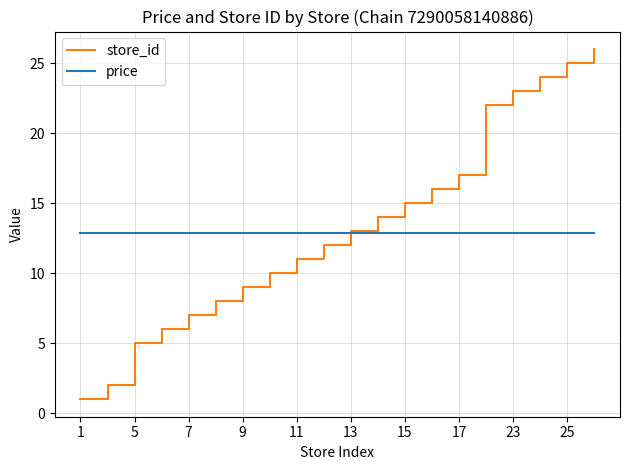

List the series in order of their peak value, highest first.

store_id, price